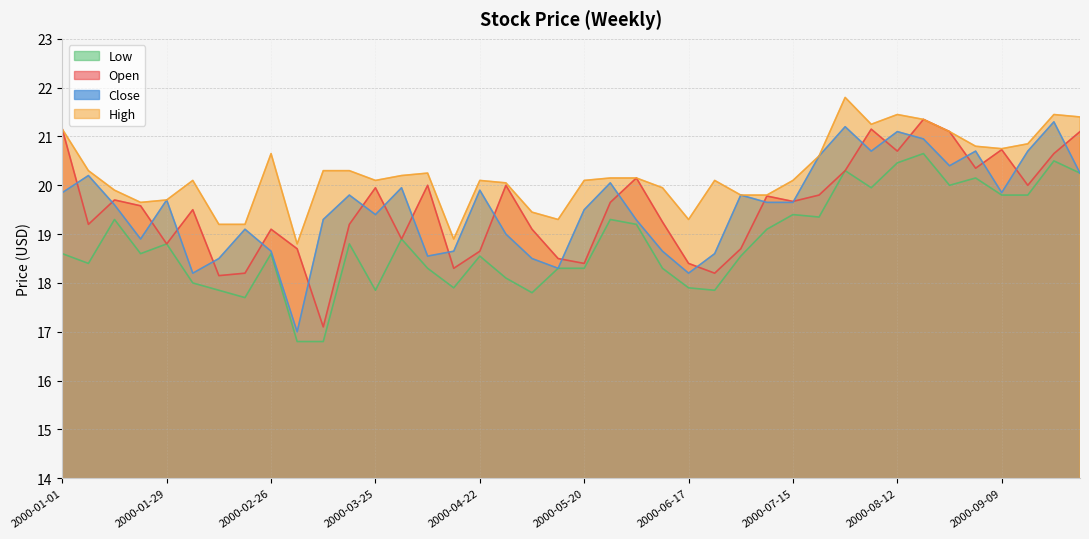

At which category does Close reach its first local peak?

2000-01-08